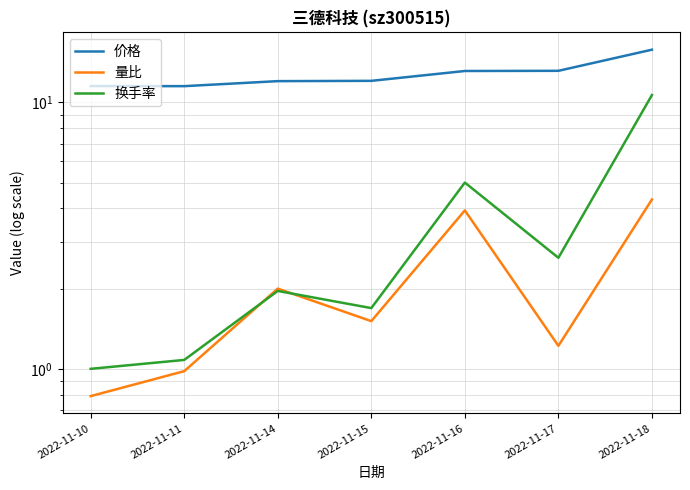

At which label does 价格 first exceed 12?

2022-11-14